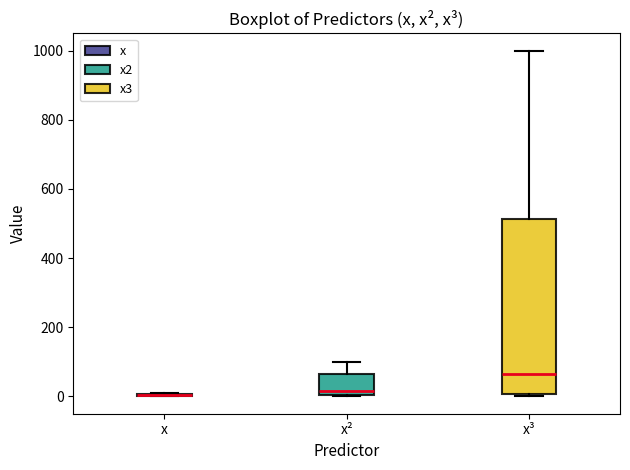

Reading left to right, read every box against the y-axis: the position of its median line, the range the box covers, and the ends of its whiskers. The values are not printed on the chart, so give them approximately, as read against the axis.

x: box collapsed to a line at 0, whiskers 0 to 20
x²: median 20, box 0 to 60, whiskers 0 to 100
x³: median 60, box 0 to 520, whiskers 0 (just below the box's lower edge) to 1000